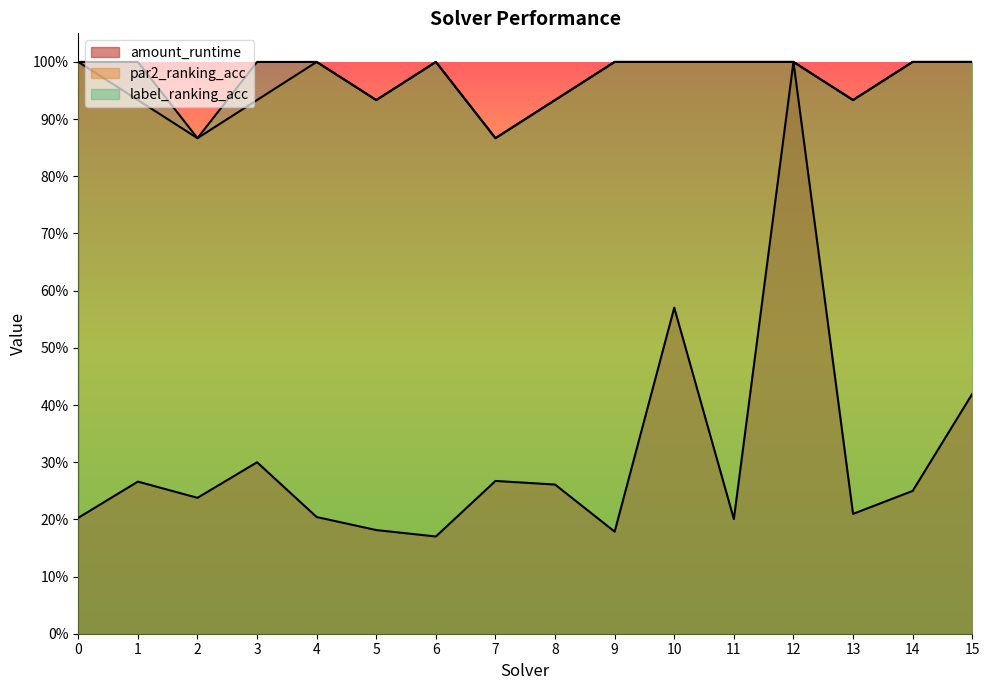

Is it true that amount_runtime equals 0.3 at 4?

False